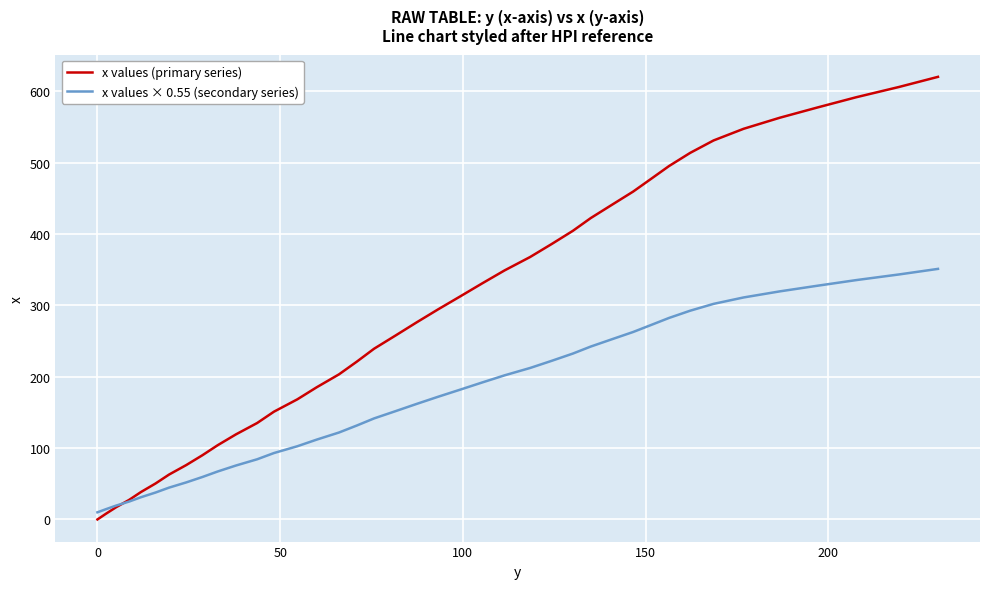

At how many categories does at least one series exceed 396?

14